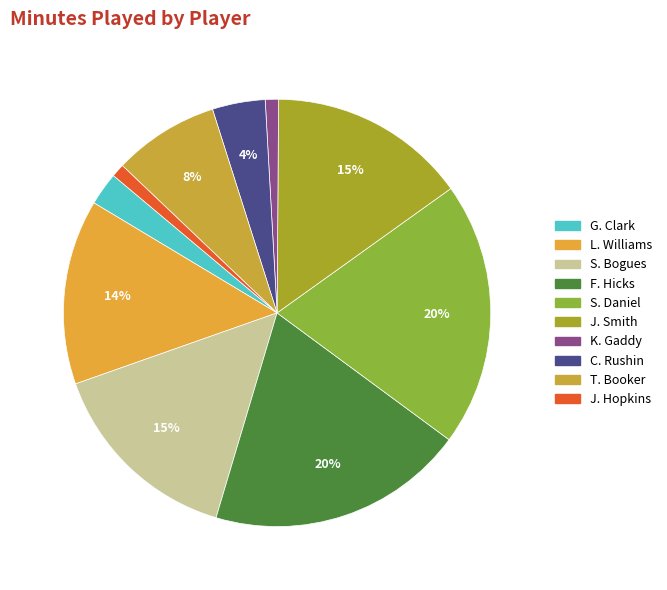

What is the smallest slice in the pie chart?

K. Gaddy